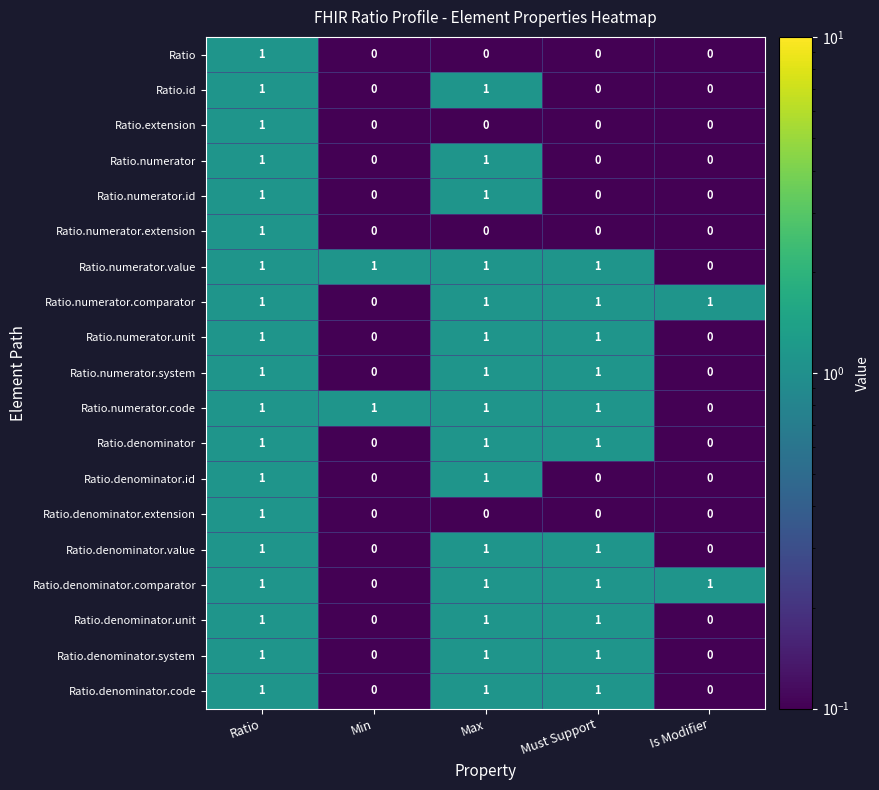

Is it true that Ratio.denominator.unit equals 1 at Is Modifier?

False